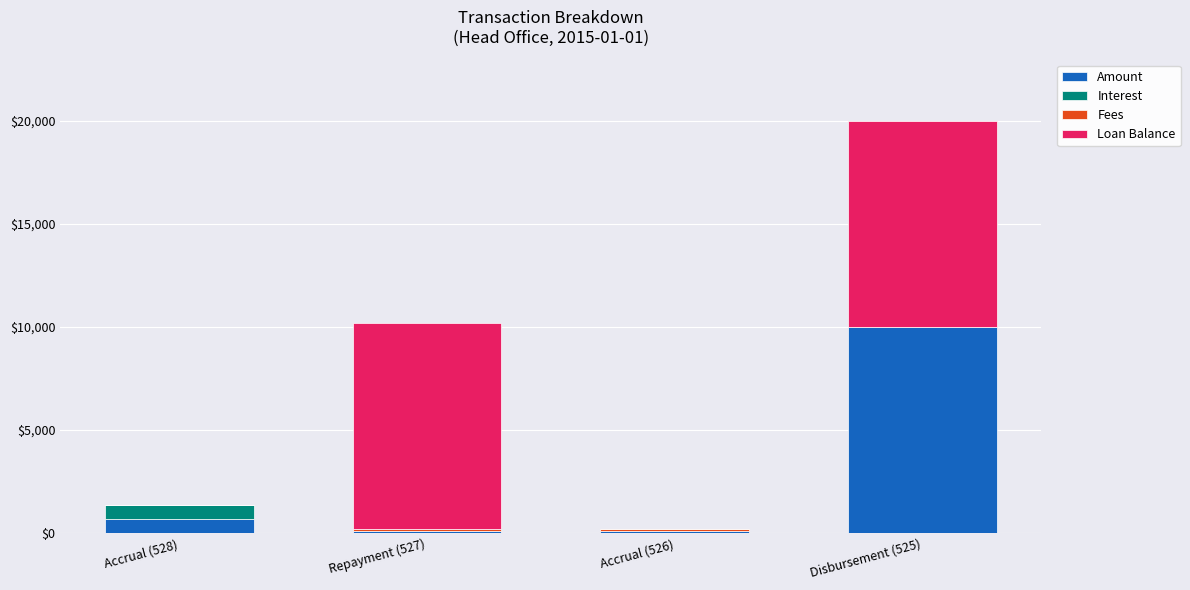

Is it true that Amount equals 100.0 at Accrual (526)?

True